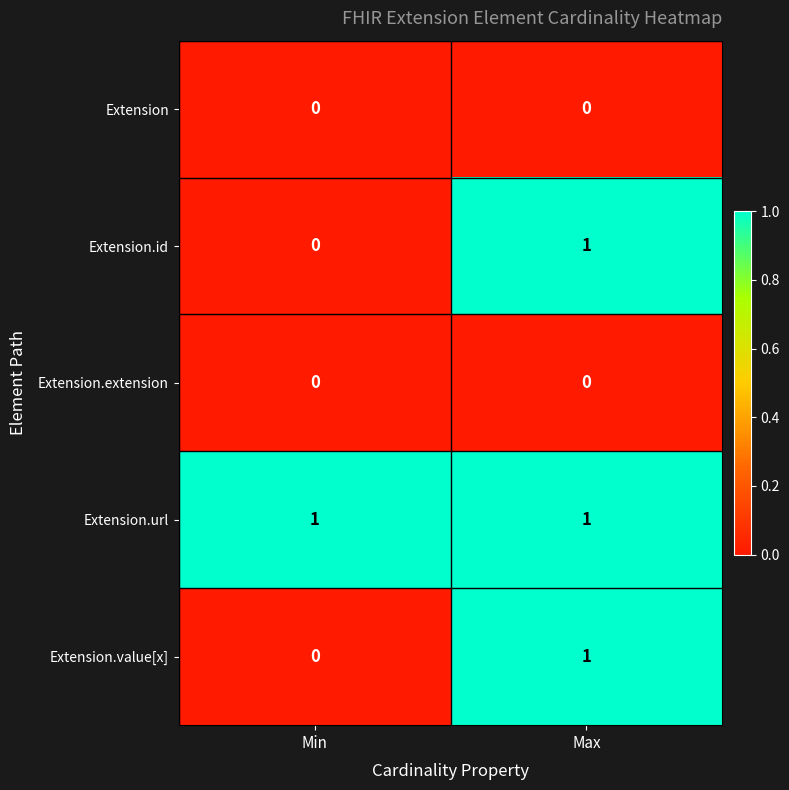

Count the number of categories in the chart.

2